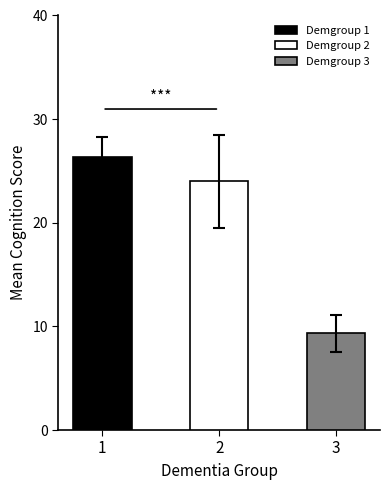

How many groups of bars are there?

3